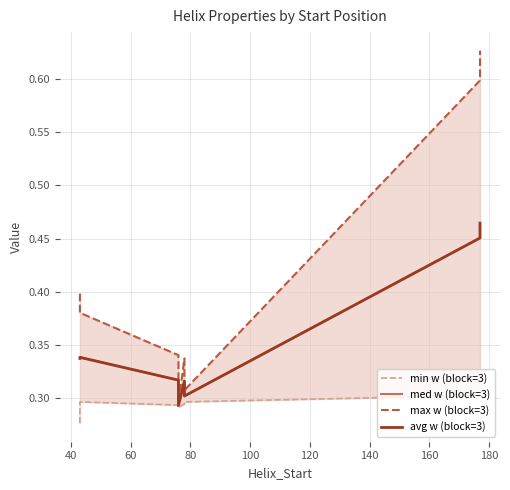

True or false: avg w (block=3) and max w (block=3) intersect in this chart.

False